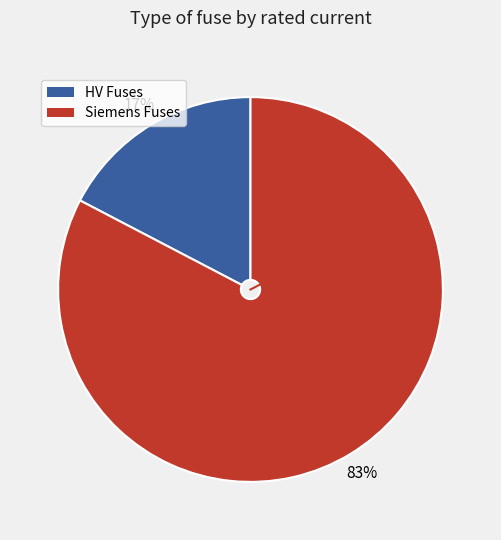

Is there a majority slice in this chart?

Yes